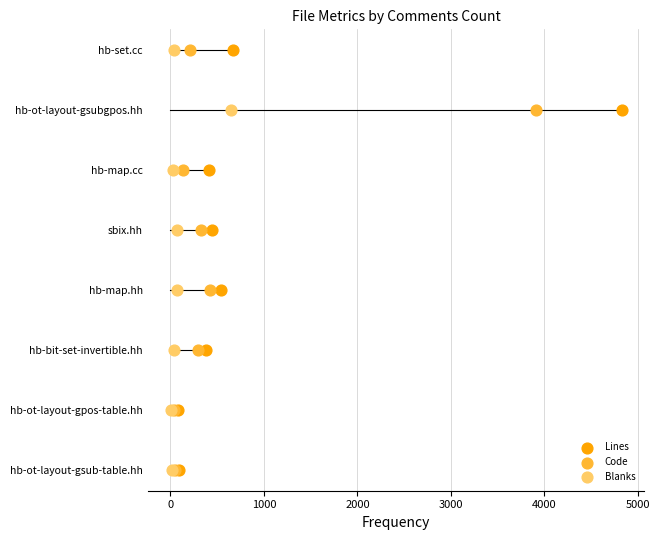

Which series reaches the maximum Y coordinate?

Lines